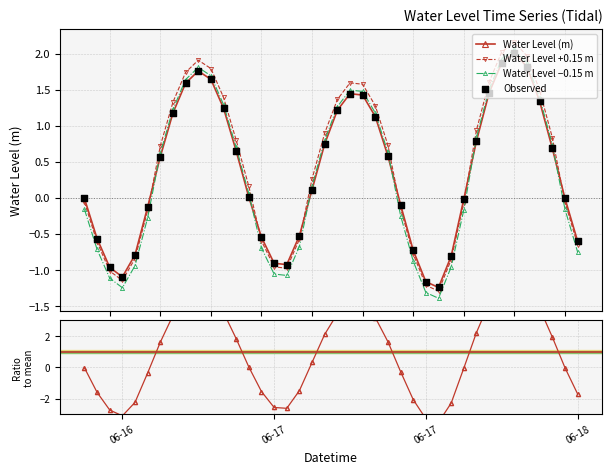

True or false: Water Level +0.15 m and Water Level −0.15 m intersect in this chart.

False